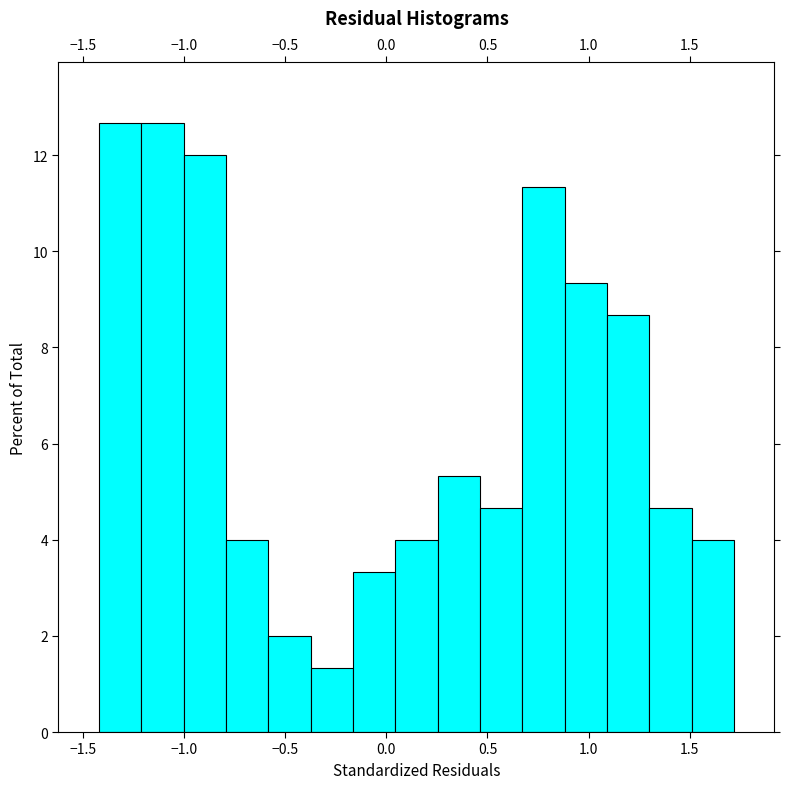

Reading left to right, transcribe this chart: for each bar, give the range it covers on the x-axis and its height. Neither the bar edges nor the heights are printed on the chart, so give them approximately, as read against the axes.

-1.40 to -1.20: 12.6
-1.20 to -1.00: 12.6
-1.00 to -0.80: 12.0
-0.80 to -0.60: 4.0
-0.60 to -0.35: 2.0
-0.35 to -0.15: 1.4
-0.15 to 0.05: 3.4
0.05 to 0.25: 4.0
0.25 to 0.45: 5.4
0.45 to 0.65: 4.6
0.65 to 0.90: 11.4
0.90 to 1.10: 9.4
1.10 to 1.30: 8.6
1.30 to 1.50: 4.6
1.50 to 1.70: 4.0